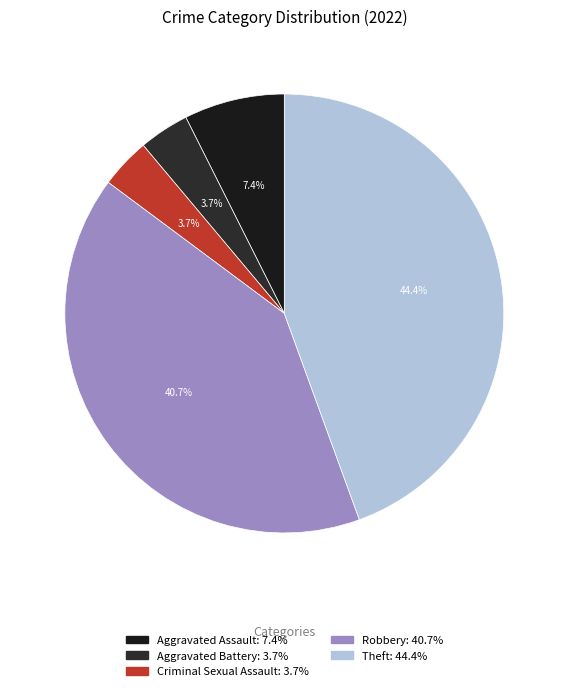

The Aggravated Assault slice represents 16% of the pie. True or false?

False